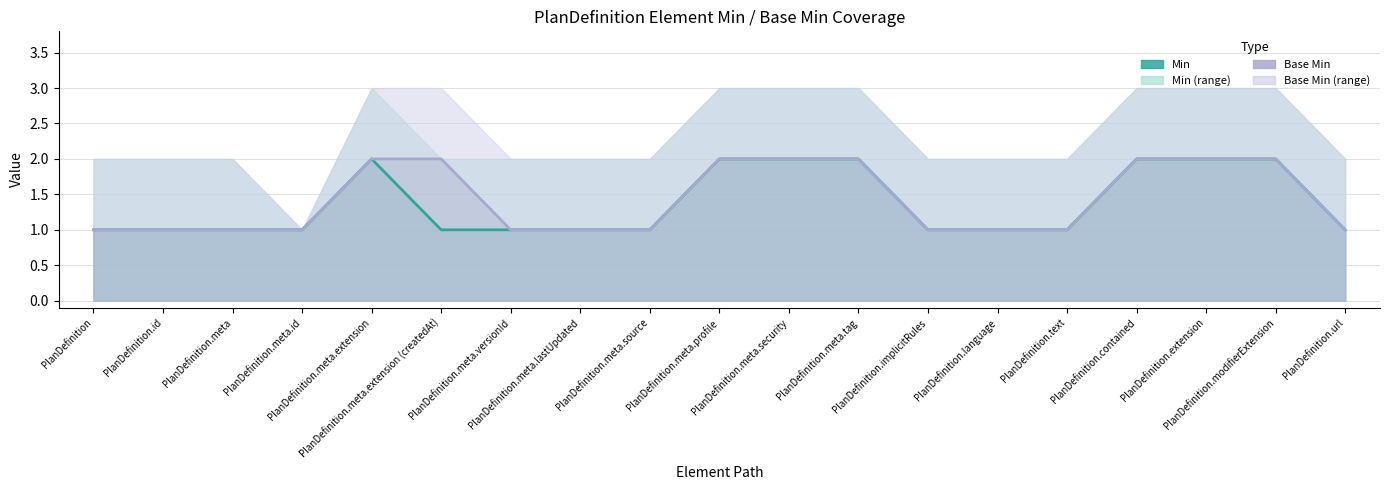

What is the label of the 14th point from the left?

PlanDefinition.language